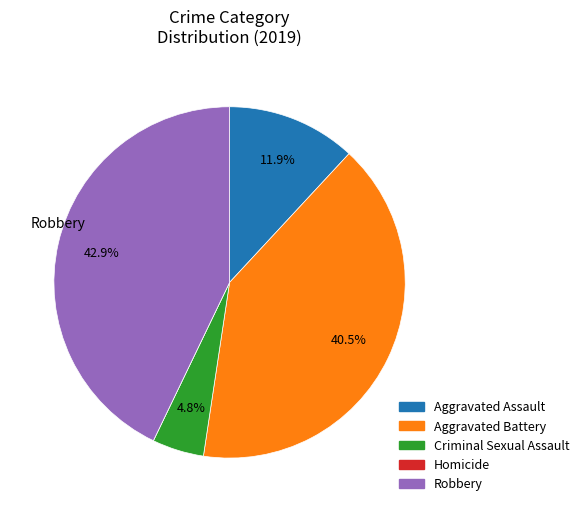

Which has a higher value, Robbery or Aggravated Assault?

Robbery